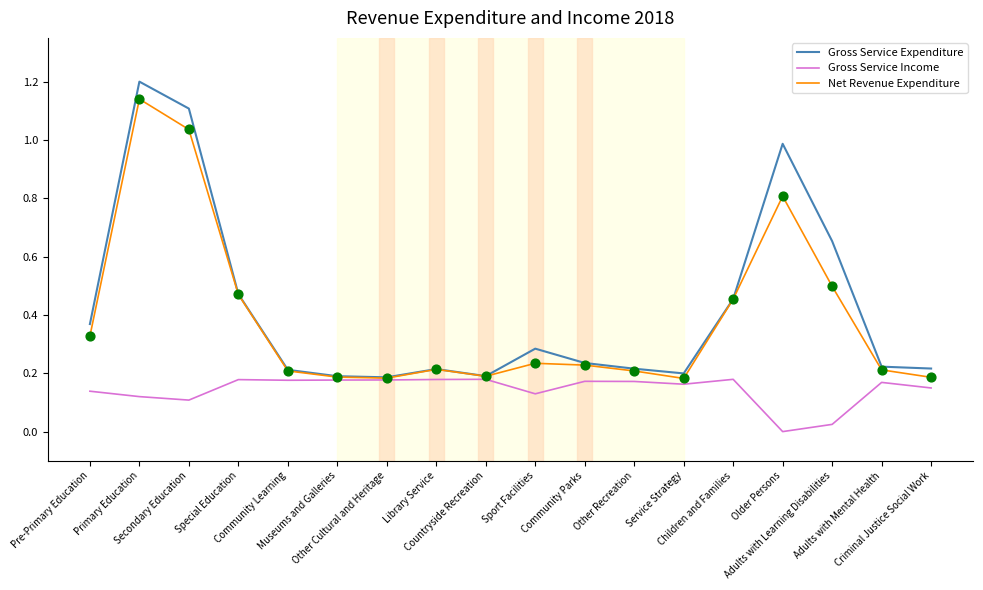

At how many categories does at least one series exceed 0?

18